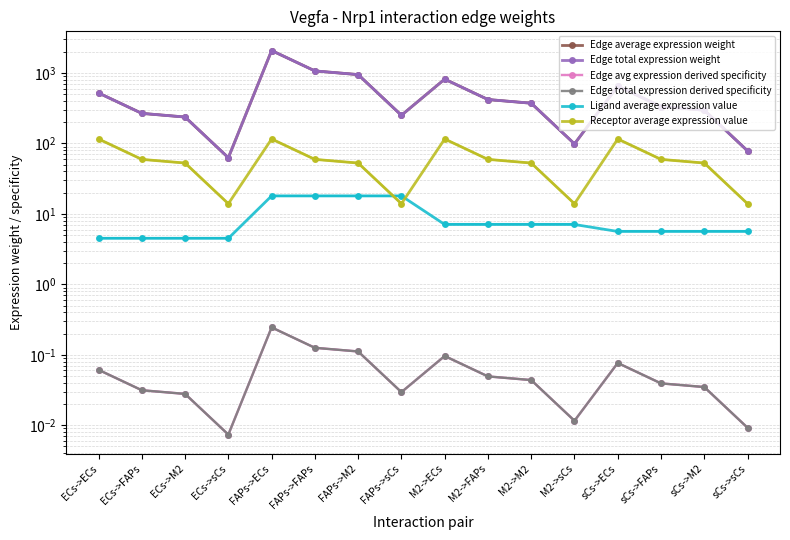

At which label is Ligand average expression value closest to 11?

M2->ECs